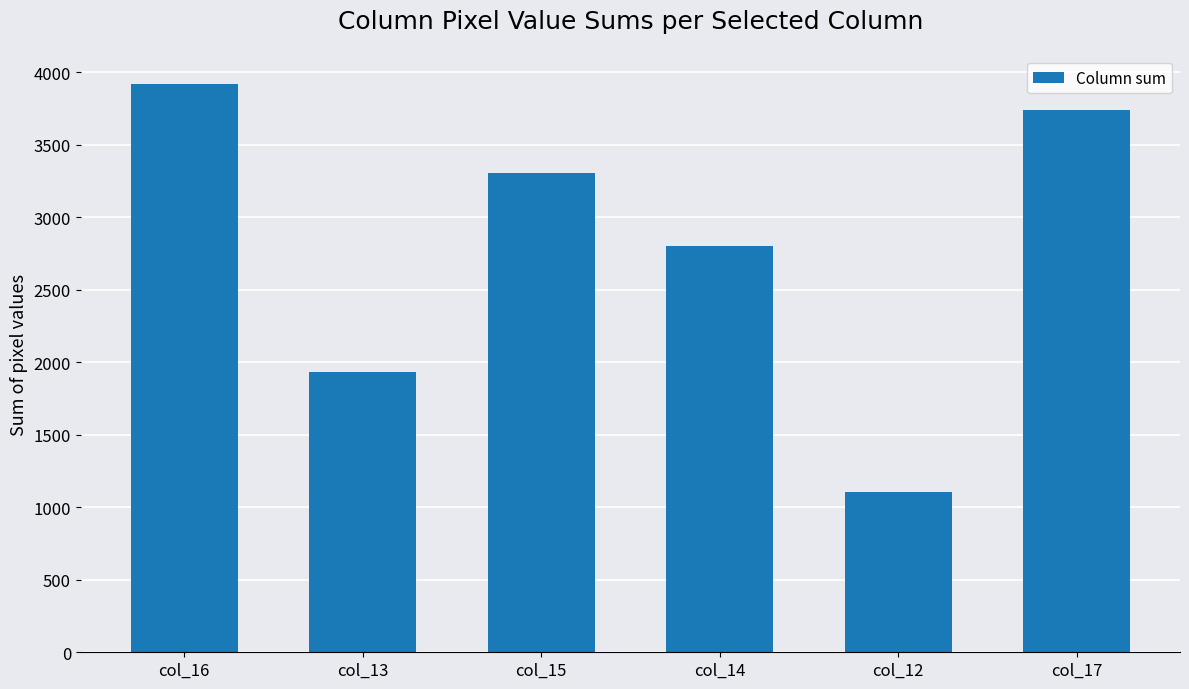

Reading right to left, list all the values displayed in this chart.

3739	1107	2799	3304	1930	3918